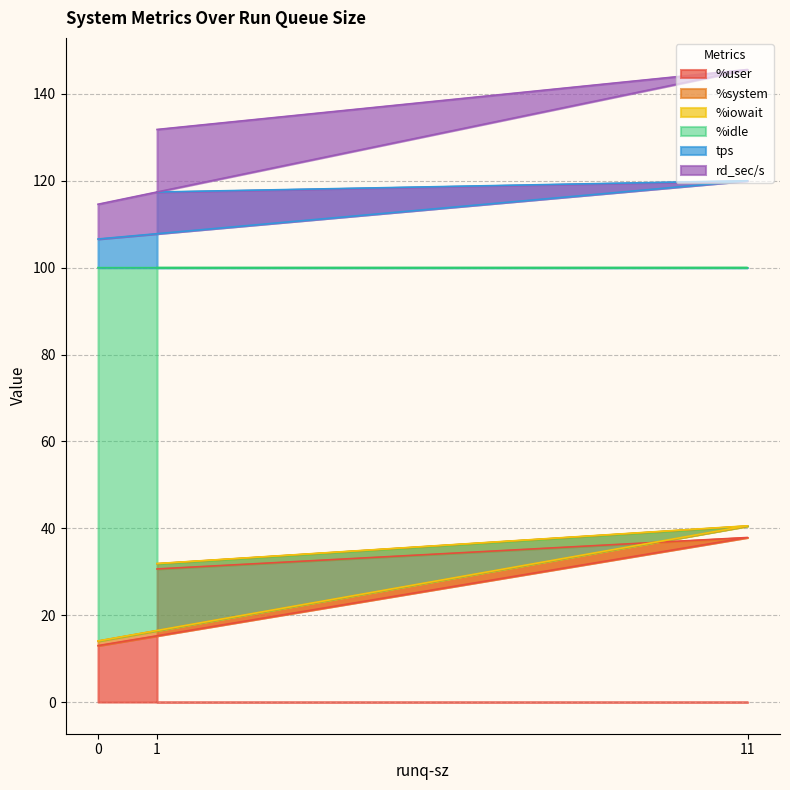

Does the chart display data point markers on the line(s)?

No